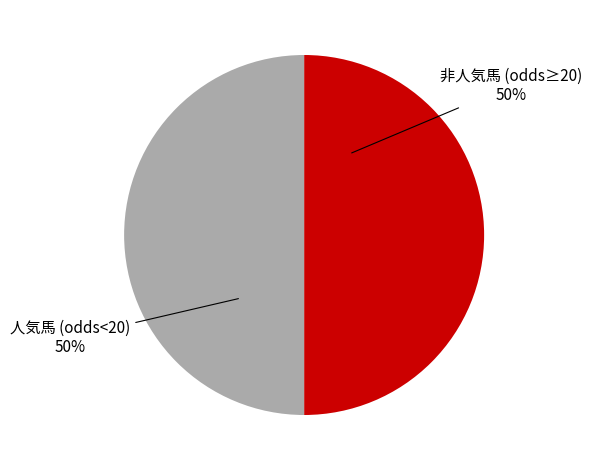

To the nearest percent, what is the average slice percentage?

50%